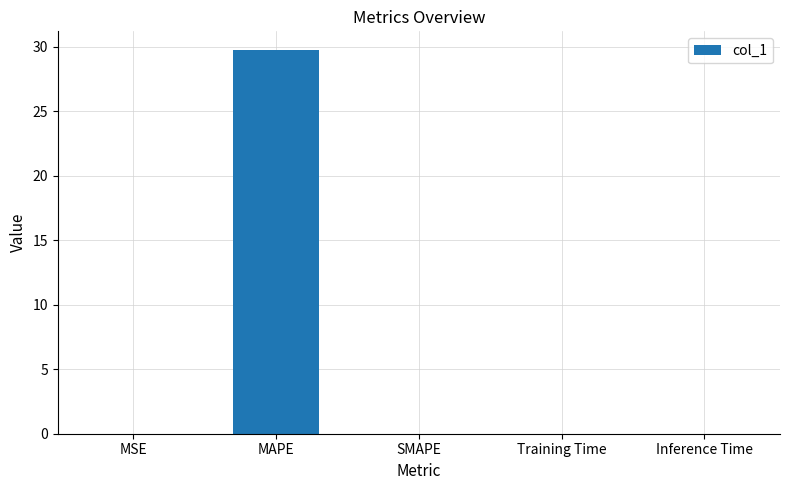

What is the change in value from MAPE to SMAPE?

-29.7